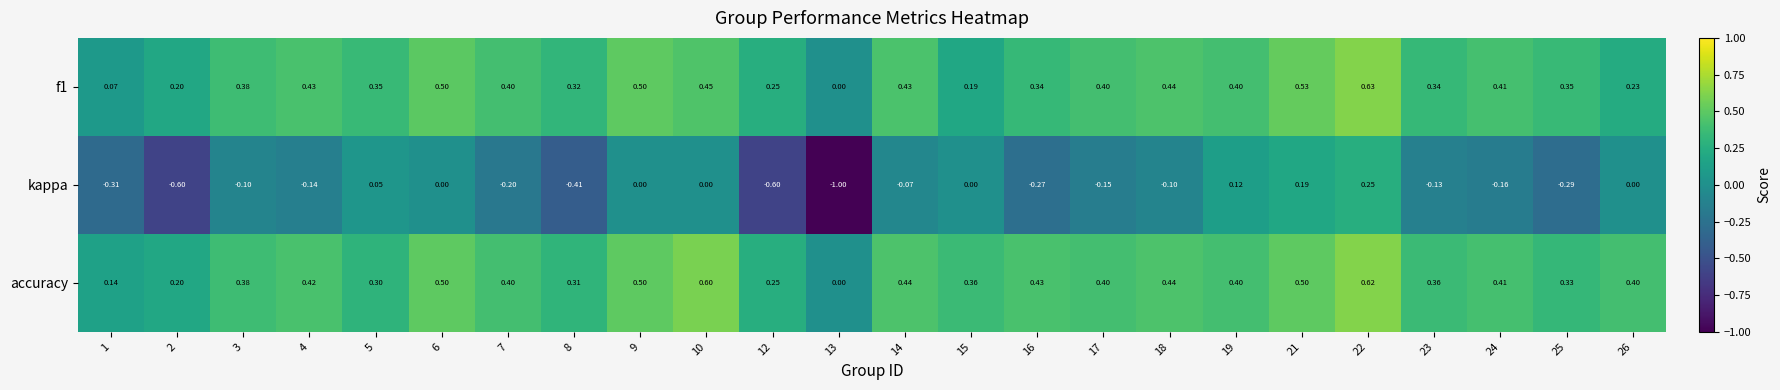

Between 8 and 23, which series saw the biggest shift?

kappa